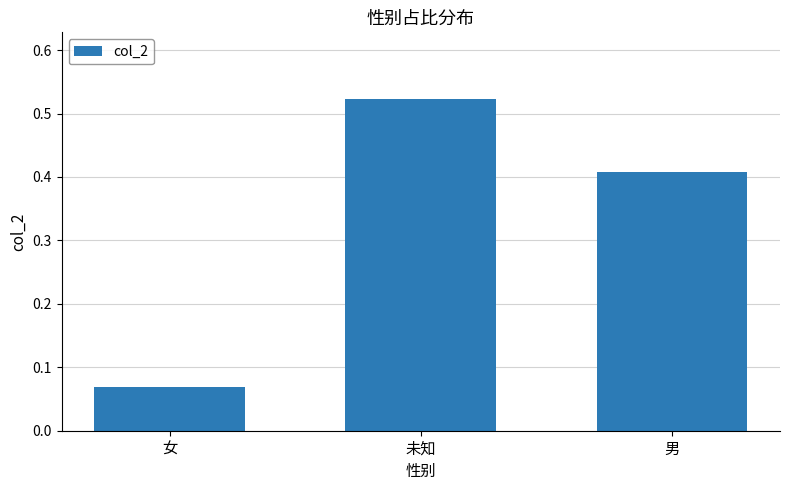

List the labels in order of value, smallest first.

女, 男, 未知